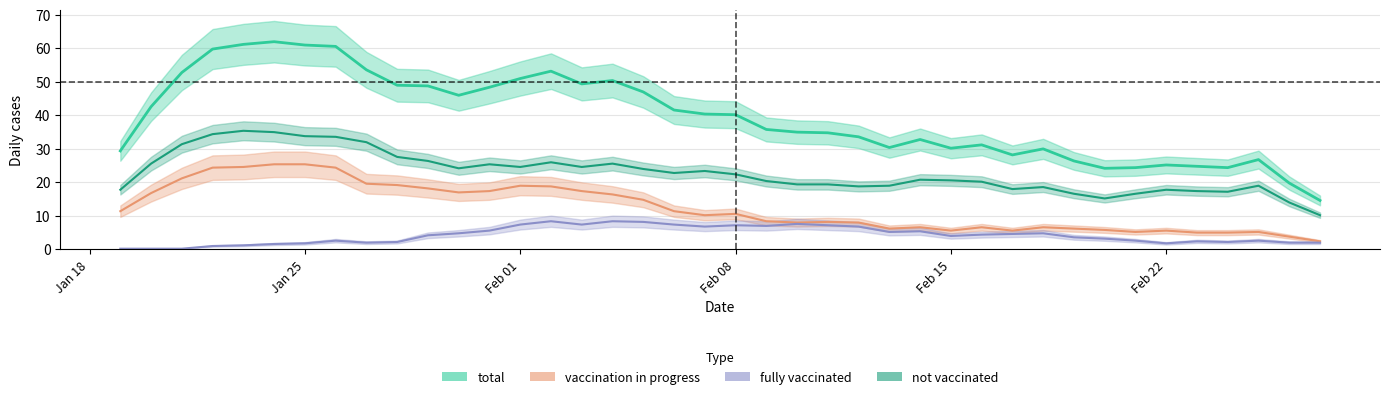

How many categories are shown in the chart?

40